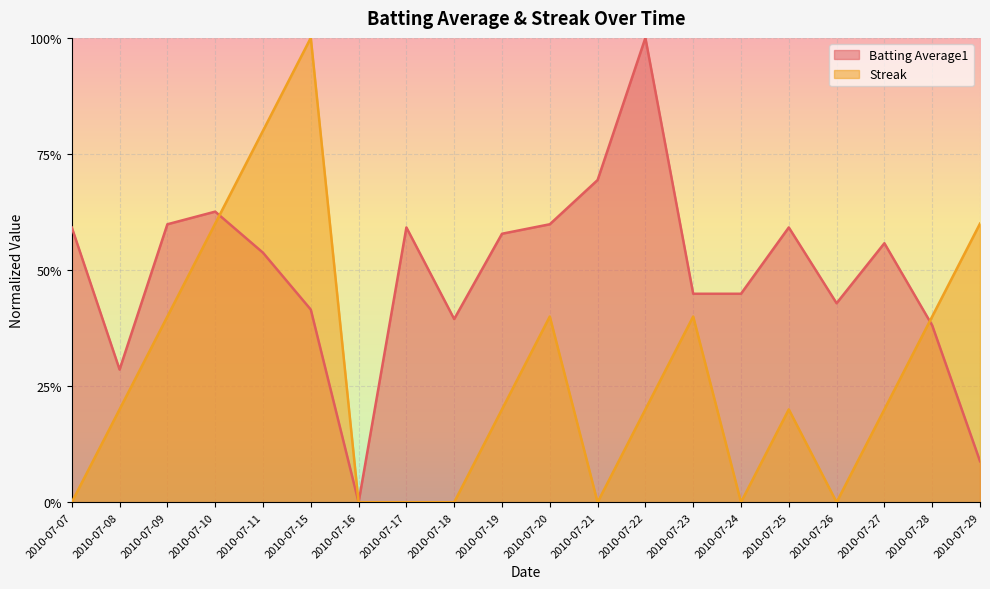

How many lines are shown in the chart?

2